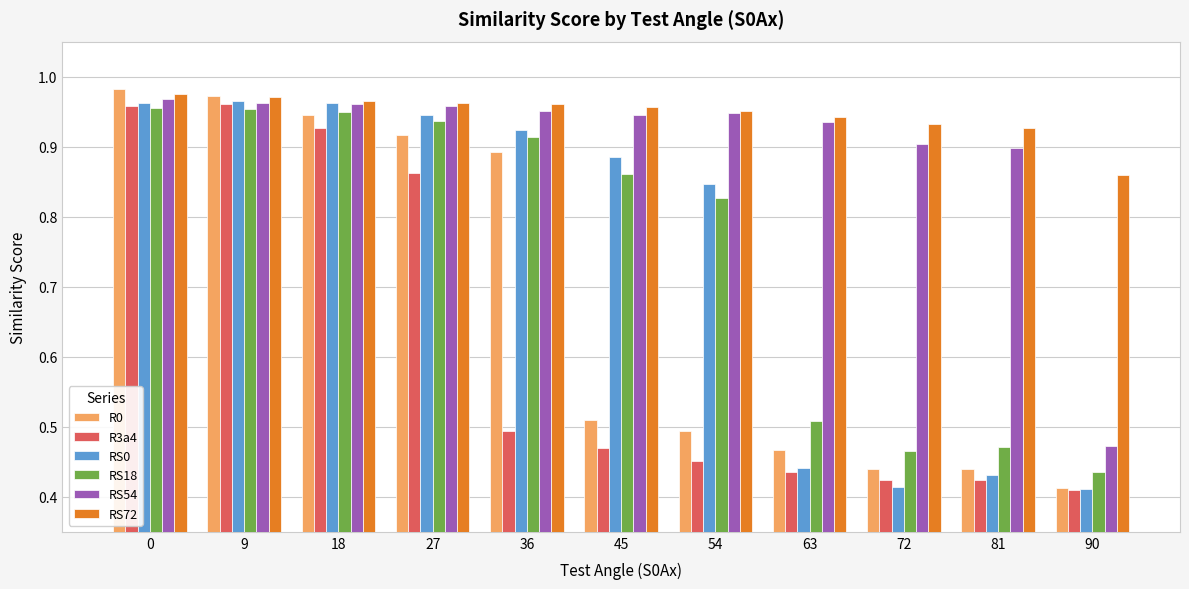

Between 54 and 72, which series saw the biggest shift?

RS0